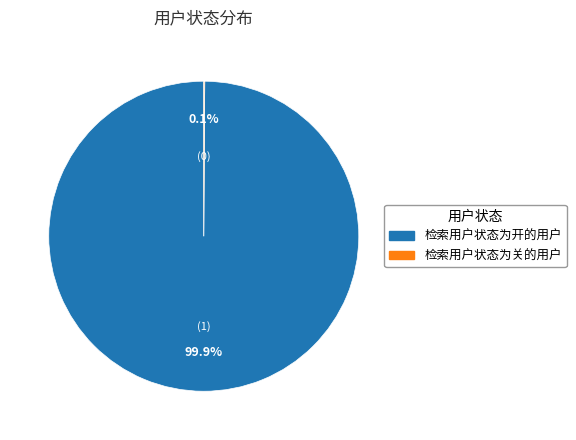

Does 检索用户状态为开的用户 represent more than half of the total?

Yes